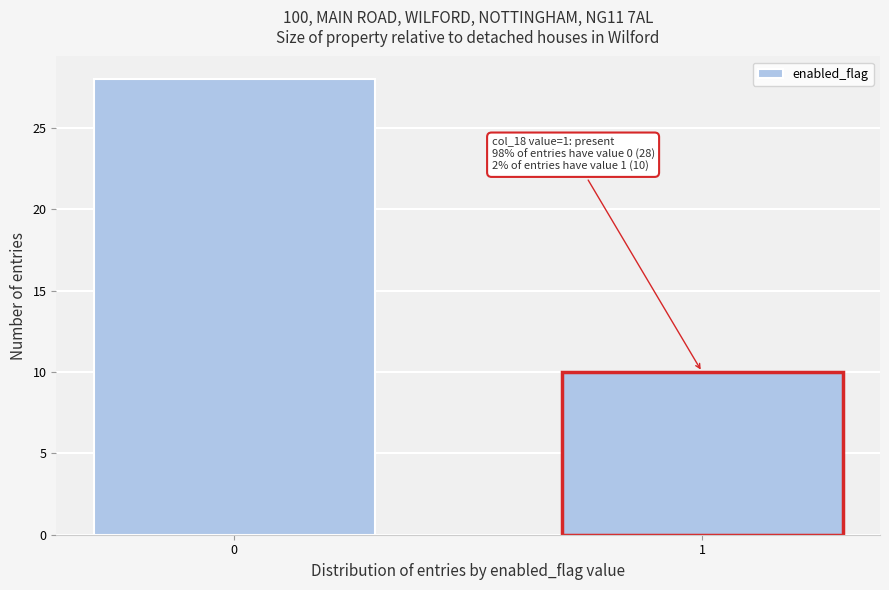

Reading left to right, list all the values displayed in this chart.

28	10